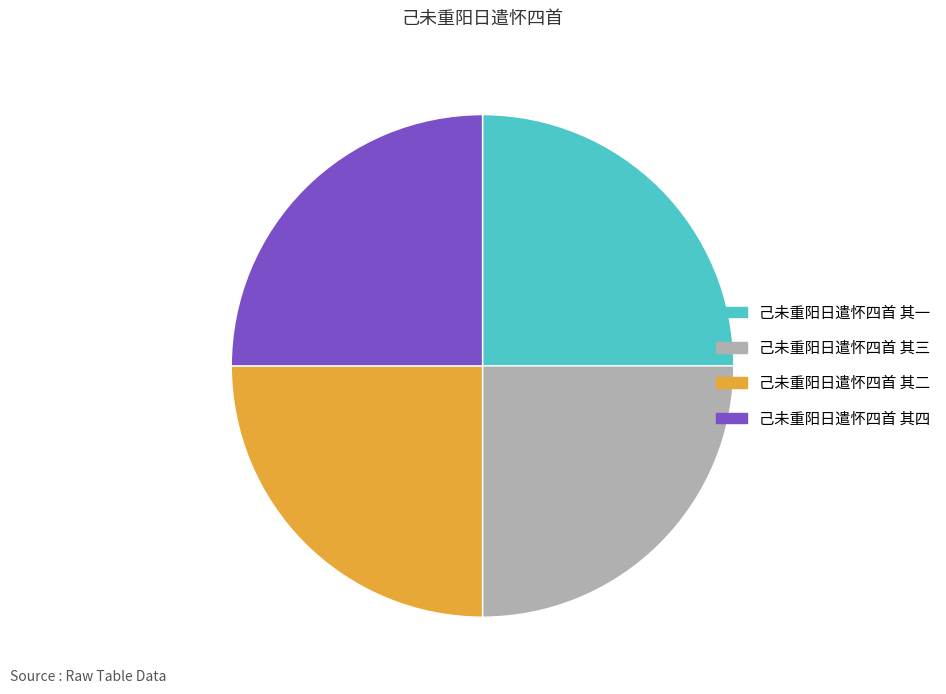

Approximately how many times larger is the value at 己未重阳日遣怀四首 其三 compared to 己未重阳日遣怀四首 其四?

1.0